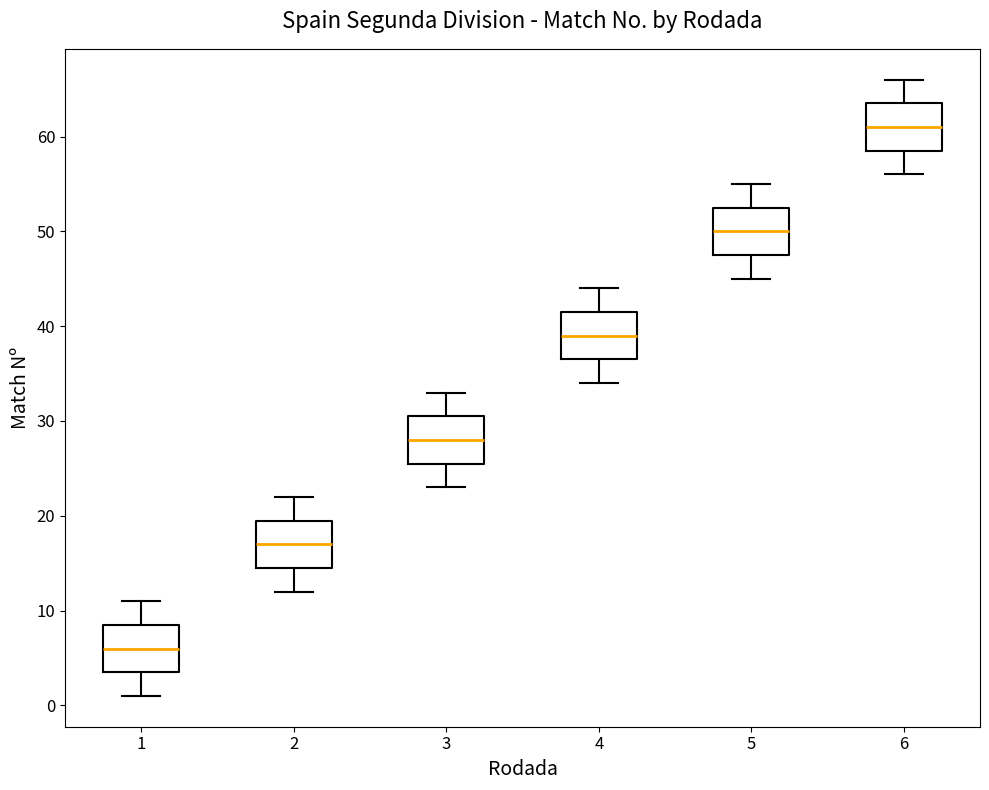

Reading left to right, transcribe this box plot: for each box, give where its median line is, the range the box spans, and where its two whiskers end, as read against the y-axis. The values are not printed on the chart, so give them approximately, as read against the axis.

1: median 6, box 4 to 9, whiskers 1 to 11
2: median 17, box 15 to 20, whiskers 12 to 22
3: median 28, box 26 to 31, whiskers 23 to 33
4: median 39, box 37 to 42, whiskers 34 to 44
5: median 50, box 48 to 53, whiskers 45 to 55
6: median 61, box 59 to 64, whiskers 56 to 66